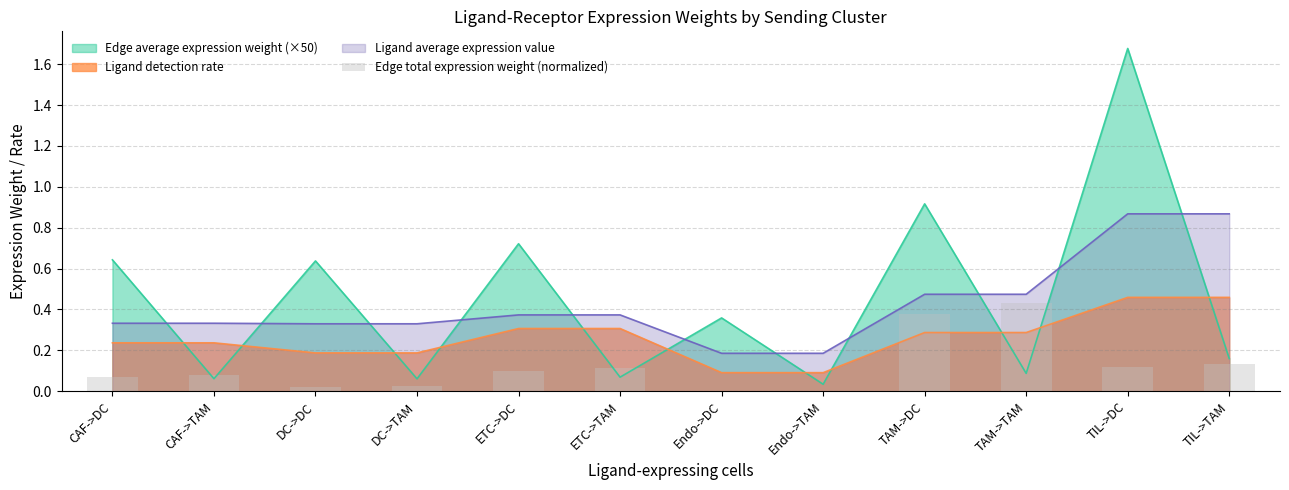

The value of Ligand detection rate at CAF->DC is 0.1. True or false?

False